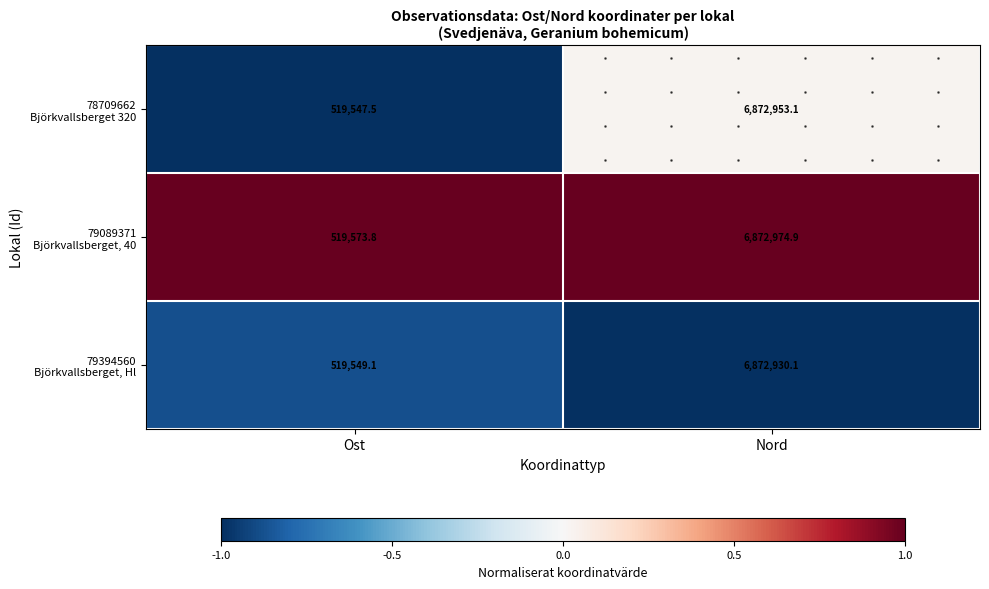

At which category is the sum across all series the highest?

Nord